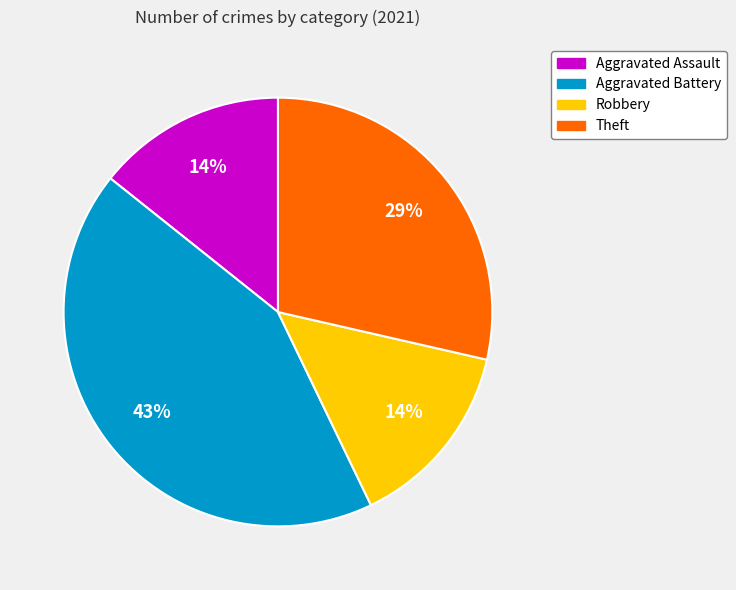

Is it true that Aggravated Assault is 14% of the pie?

True